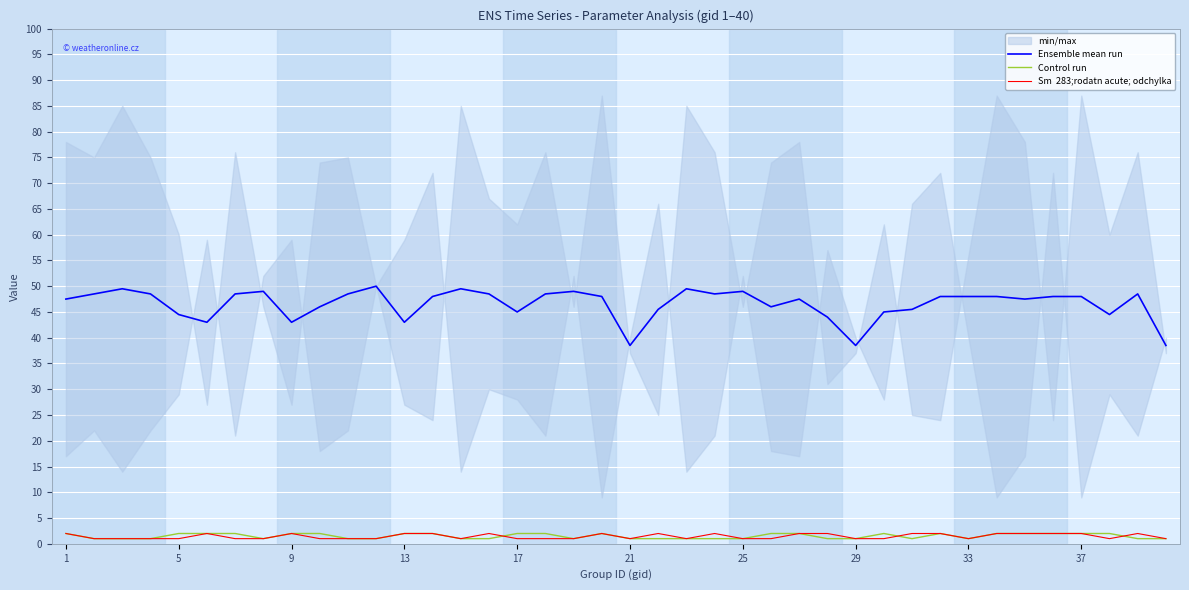

Rank the series by their maximum value, from lowest to highest.

Control run, Sm  283;rodatn acute; odchylka, Ensemble mean run